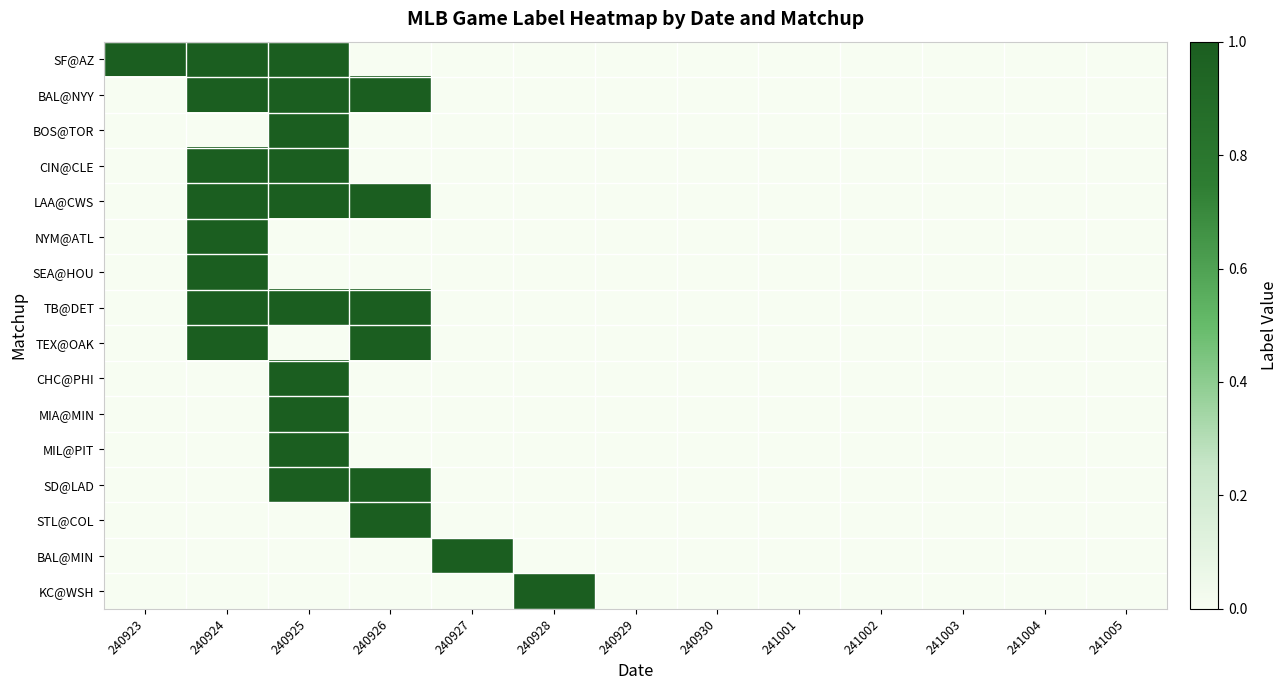

Which series has the widest spread of values?

SF@AZ